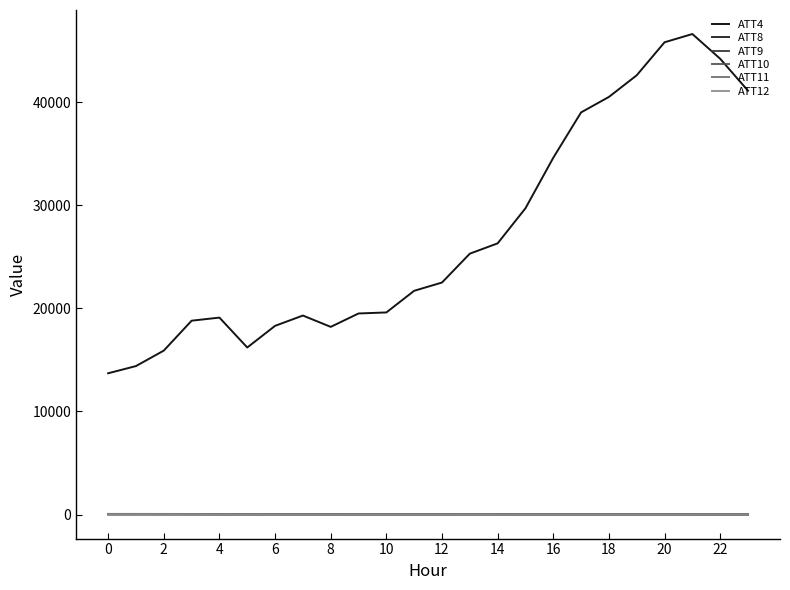

Which series has the largest range (max minus min)?

ATT4